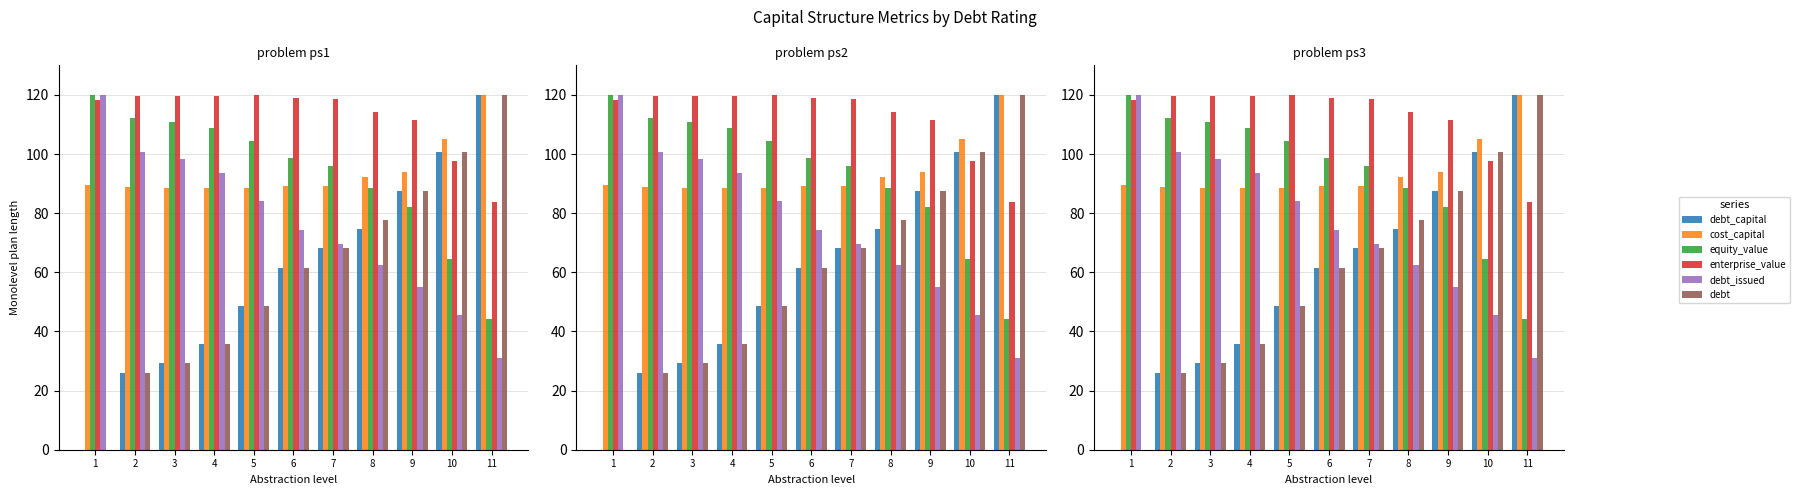

Which series changed the most between 6 and 9?

debt_capital